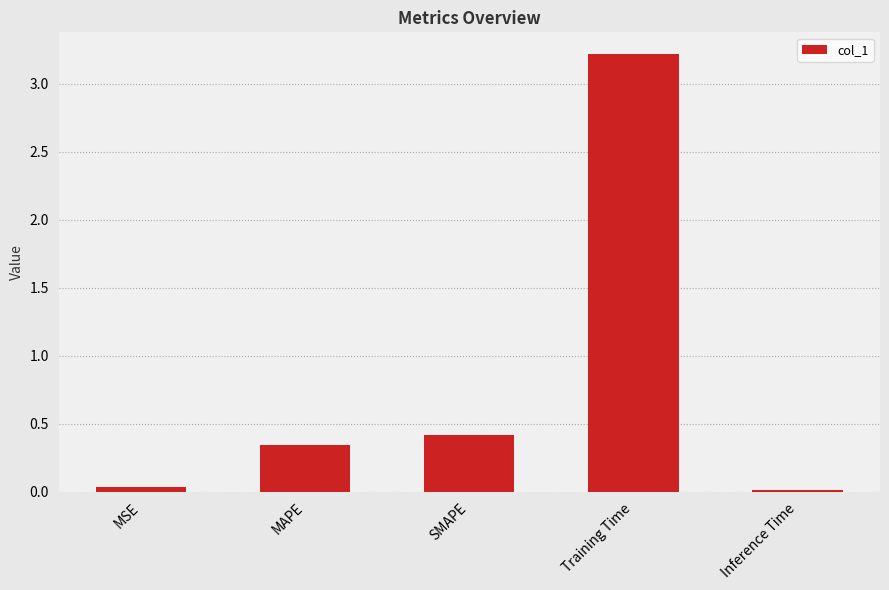

Are the bars grouped side by side (vs. stacked)?

No